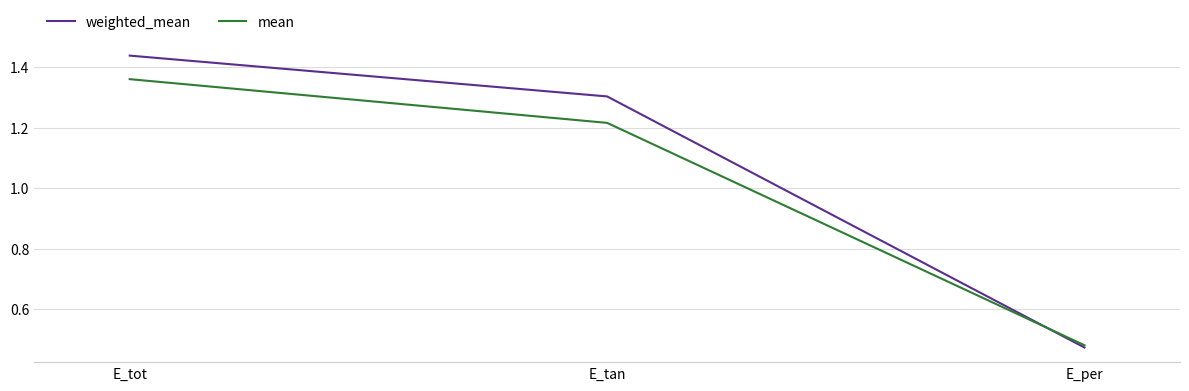

At E_tan, list the series in order from smallest to largest.

mean, weighted_mean